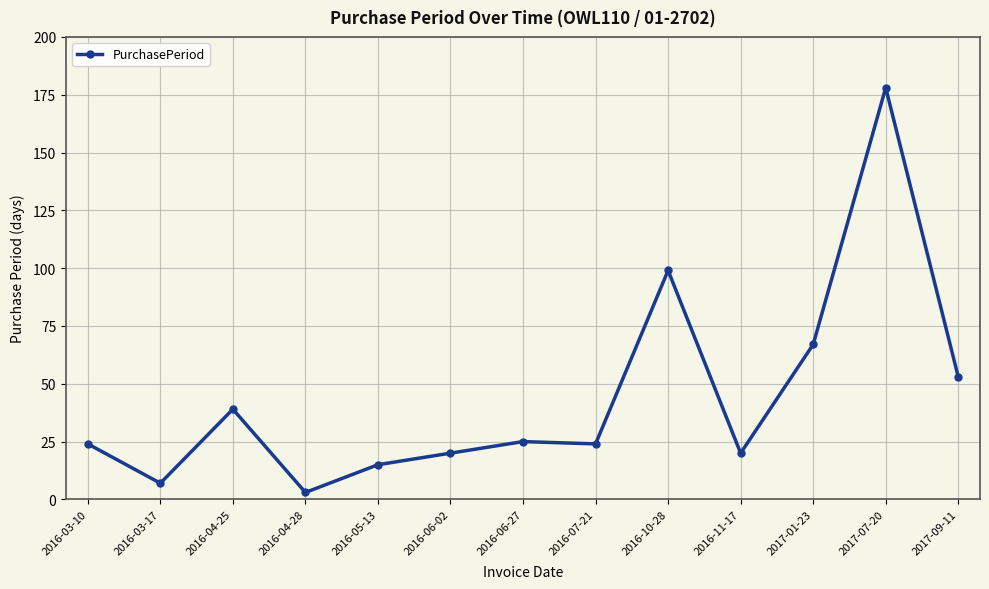

What is the ratio of the value at 2016-04-25 to the value at 2016-03-17?

5.6